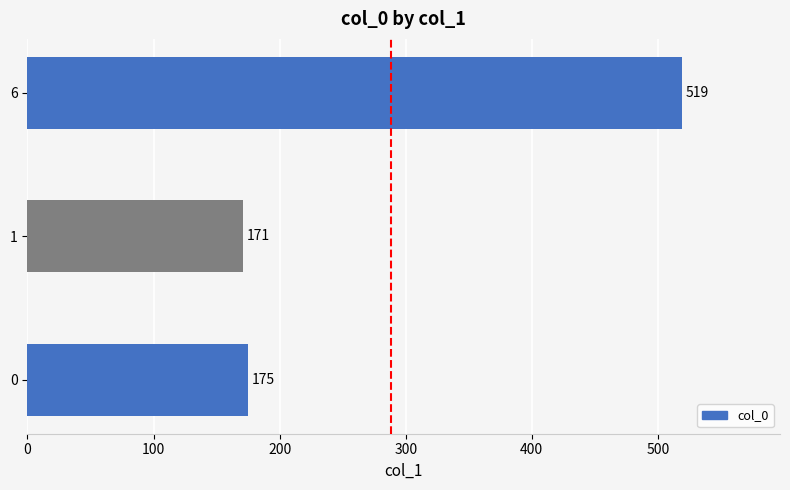

What is the average value?

288